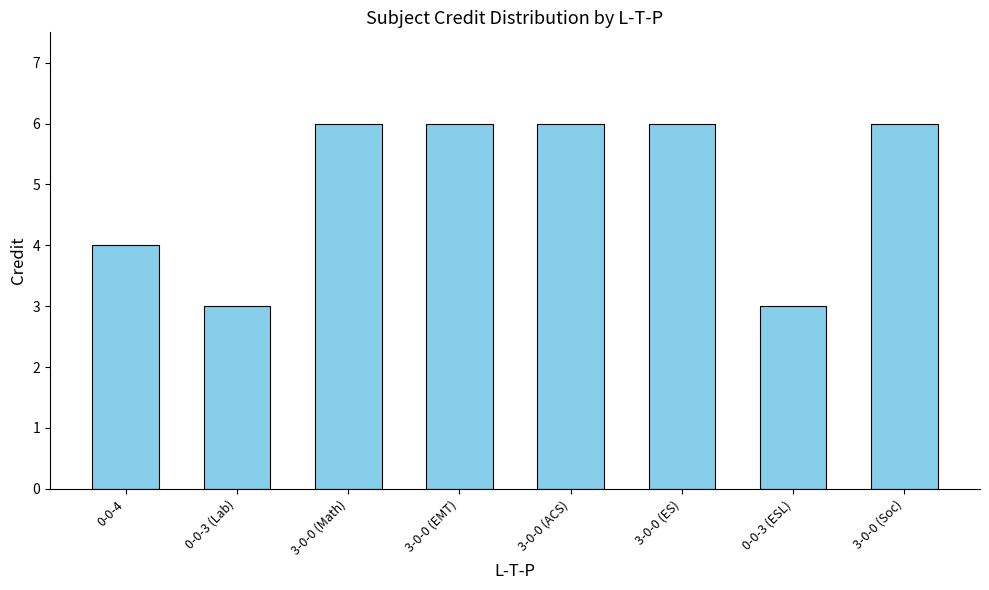

Approximately how many times larger is the value at 3-0-0 (Math) compared to 0-0-3 (ESL)?

2.0